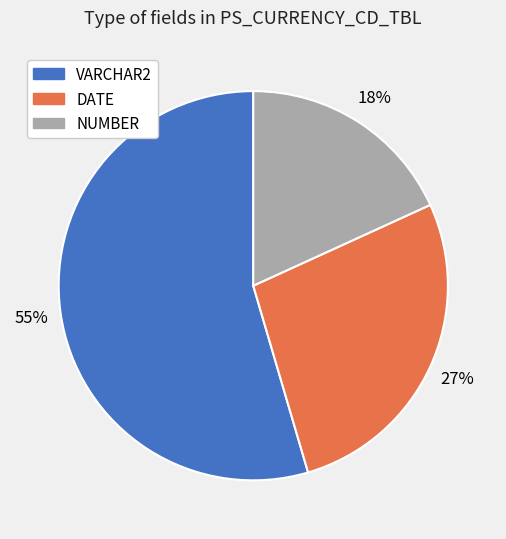

What is the largest slice in the pie chart?

VARCHAR2